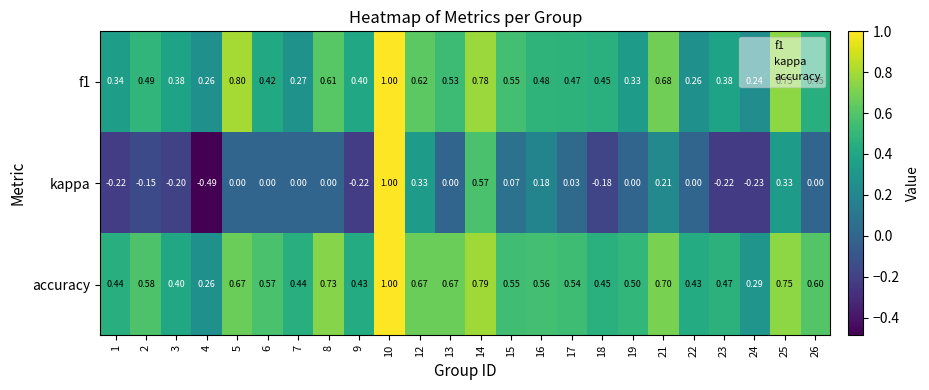

Between 16 and 18, which series saw the biggest shift?

kappa